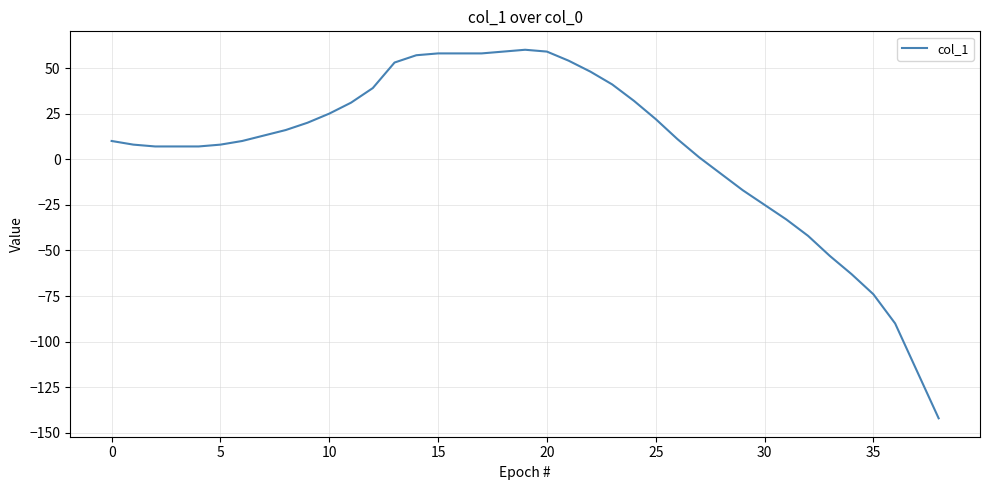

What is the difference between the maximum and second lowest values?

176